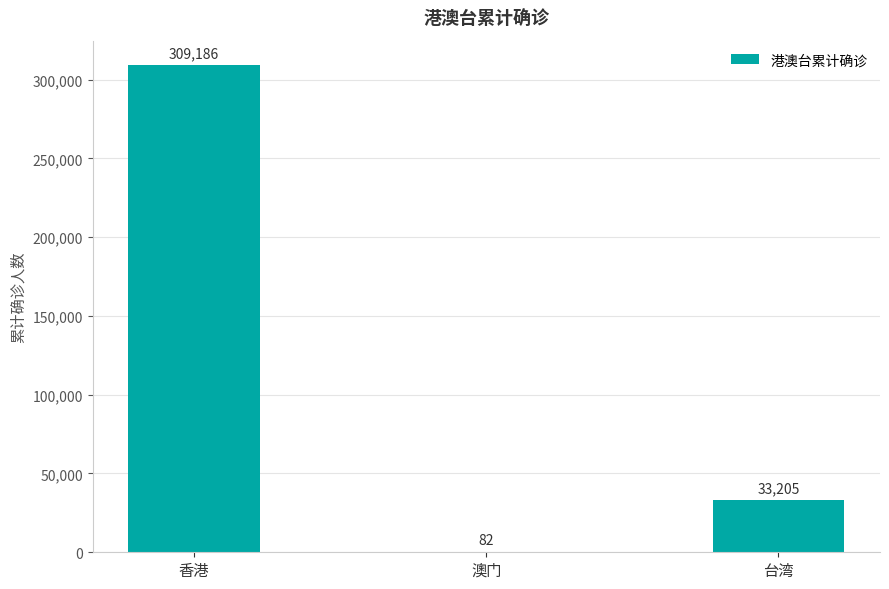

How many values are between 82 and 309186?

3